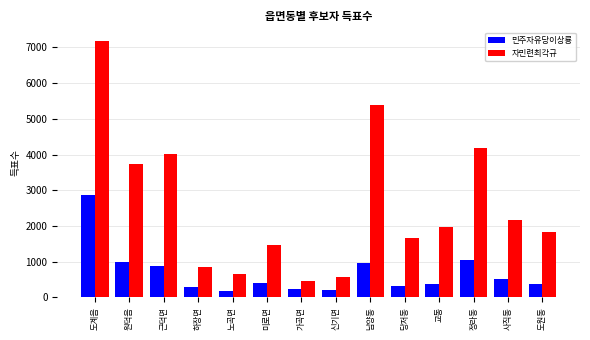

The 자민련최각규 series shows 1834 at 도원동. True or false?

True